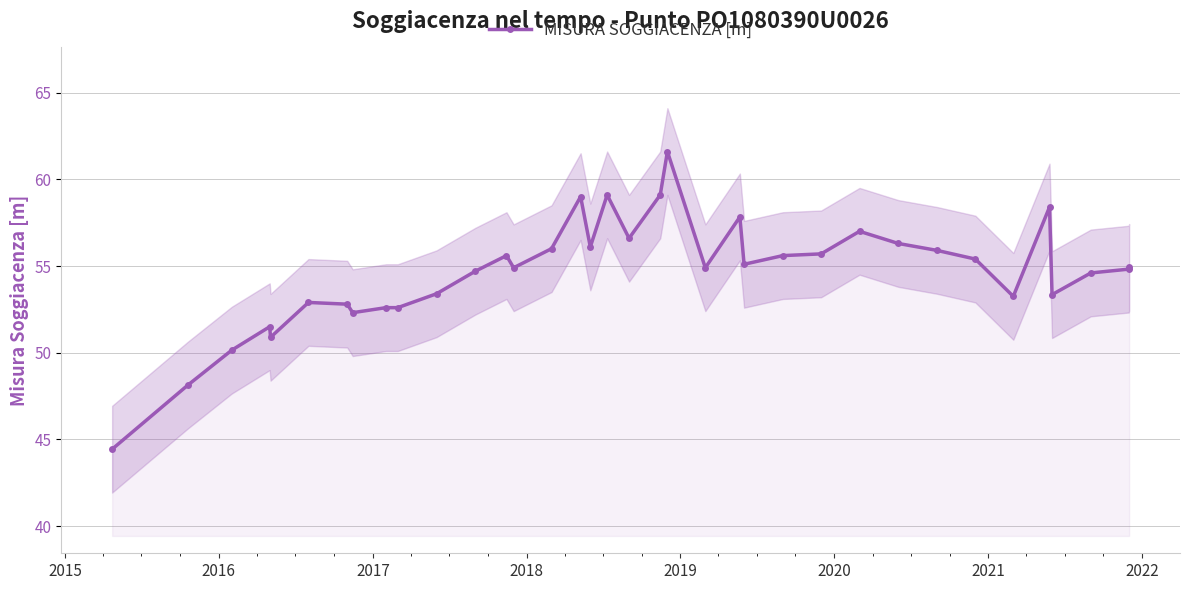

True or false: MISURA SOGGIACENZA [m] has more than 0 interior local peaks.

True